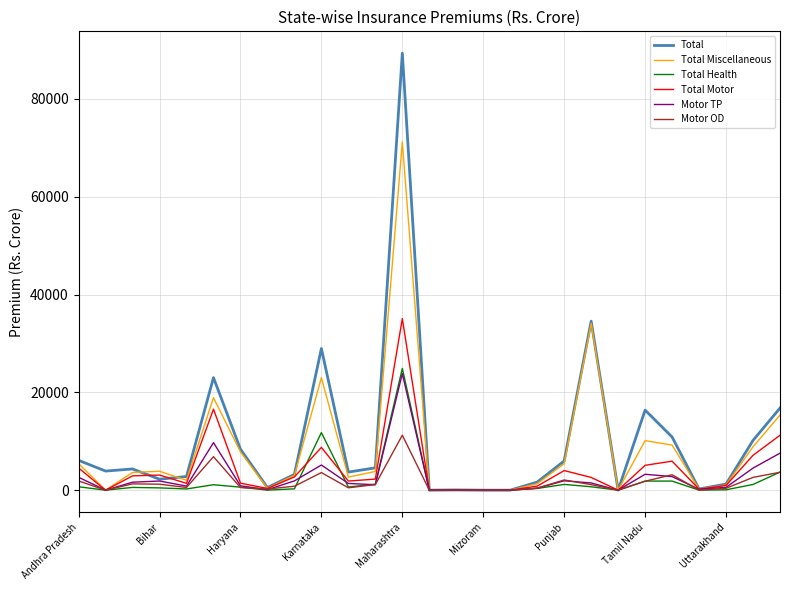

What is the highest value of the Total Health series?

24896